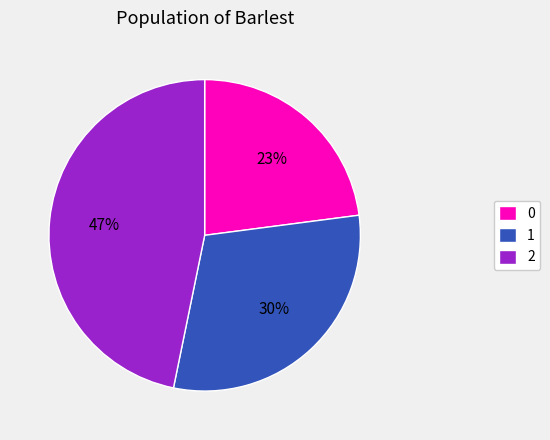

Do 1 and 2 together represent more than half of the pie?

Yes